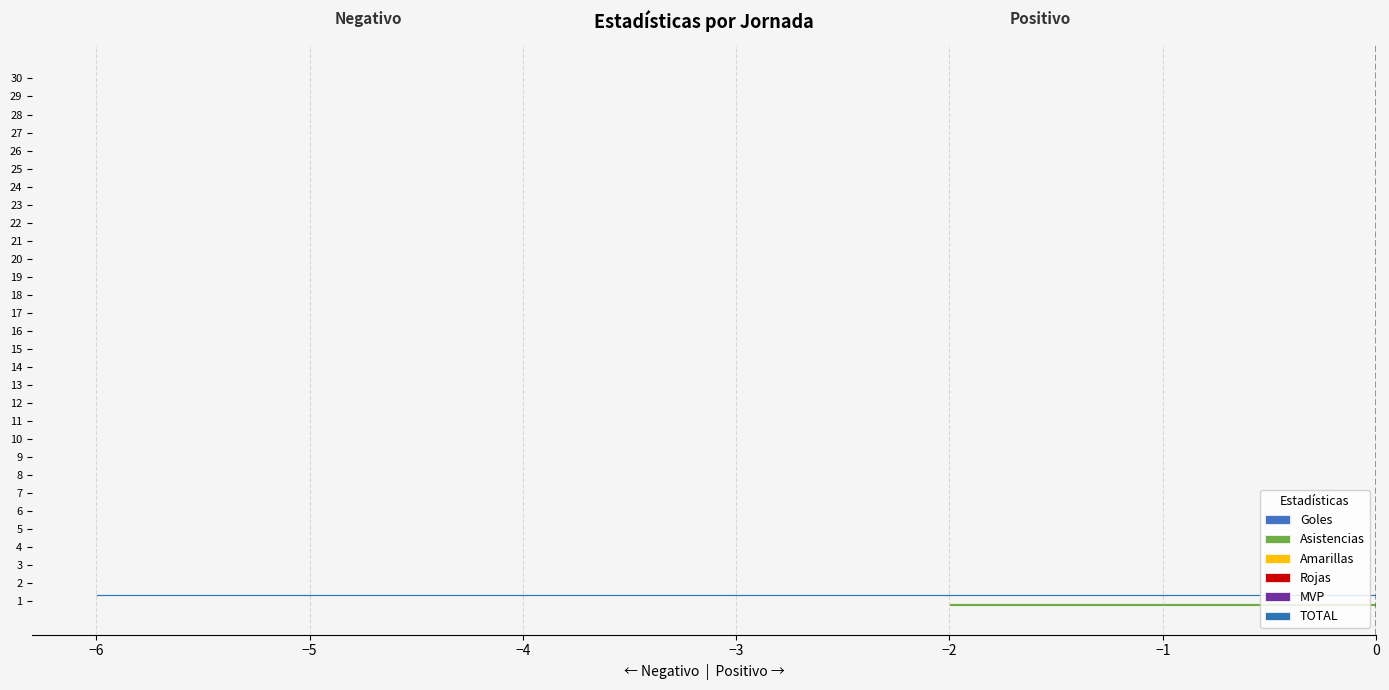

Which series changed the most between −5 and −3?

Goles